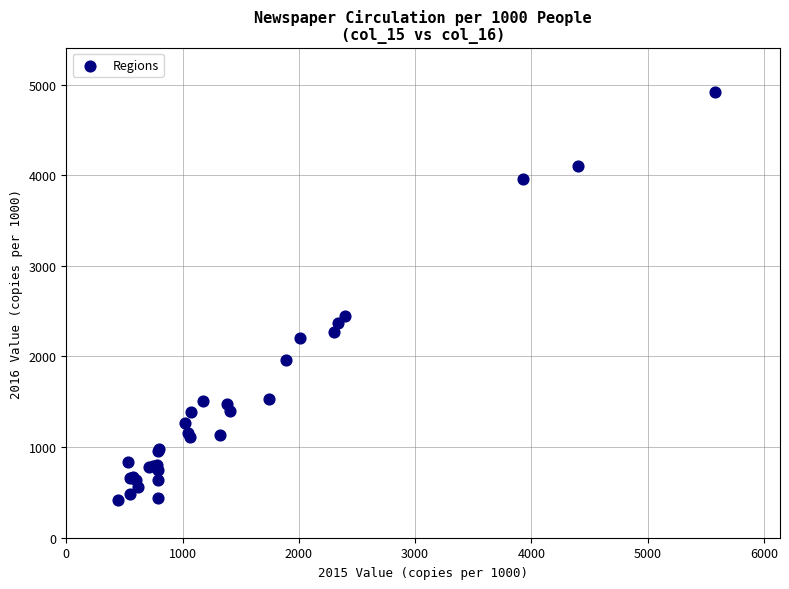

What Y value in the scatter plot is closest to 2664?

2441.7